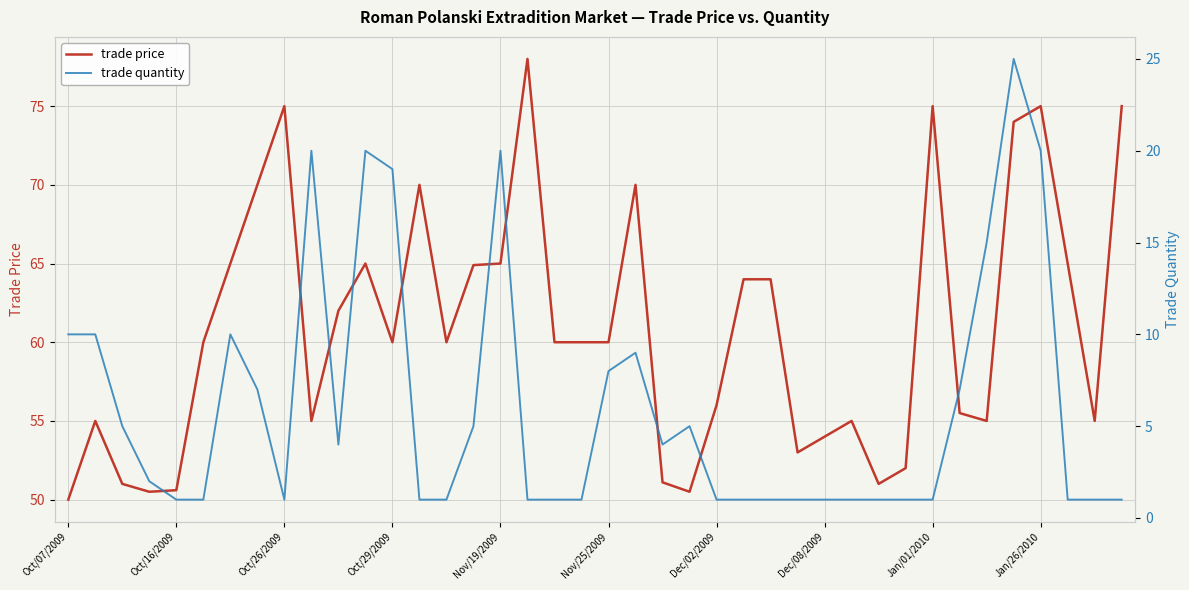

Between Nov/19/2009 and 23, which series saw the biggest shift?

trade quantity